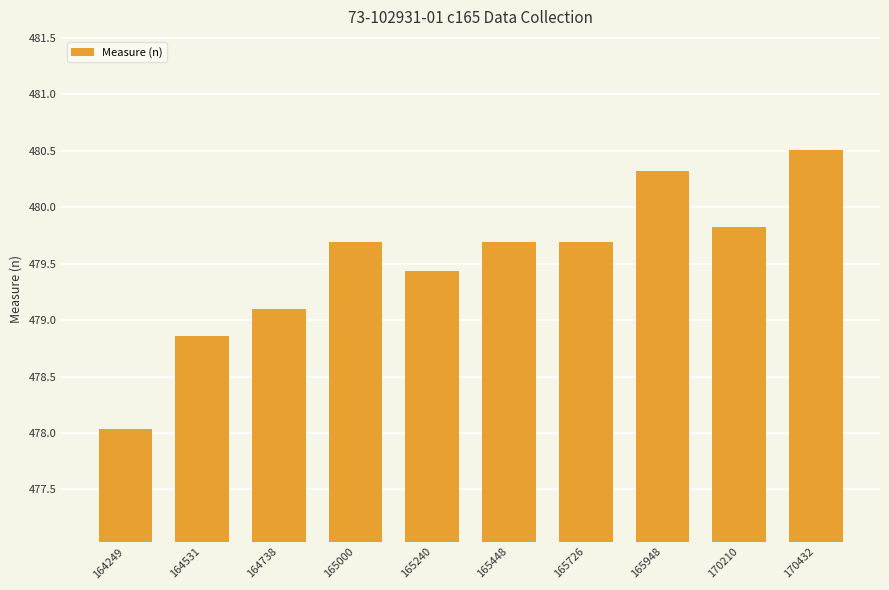

What is the difference between the values at 170210 and 165726?

0.1